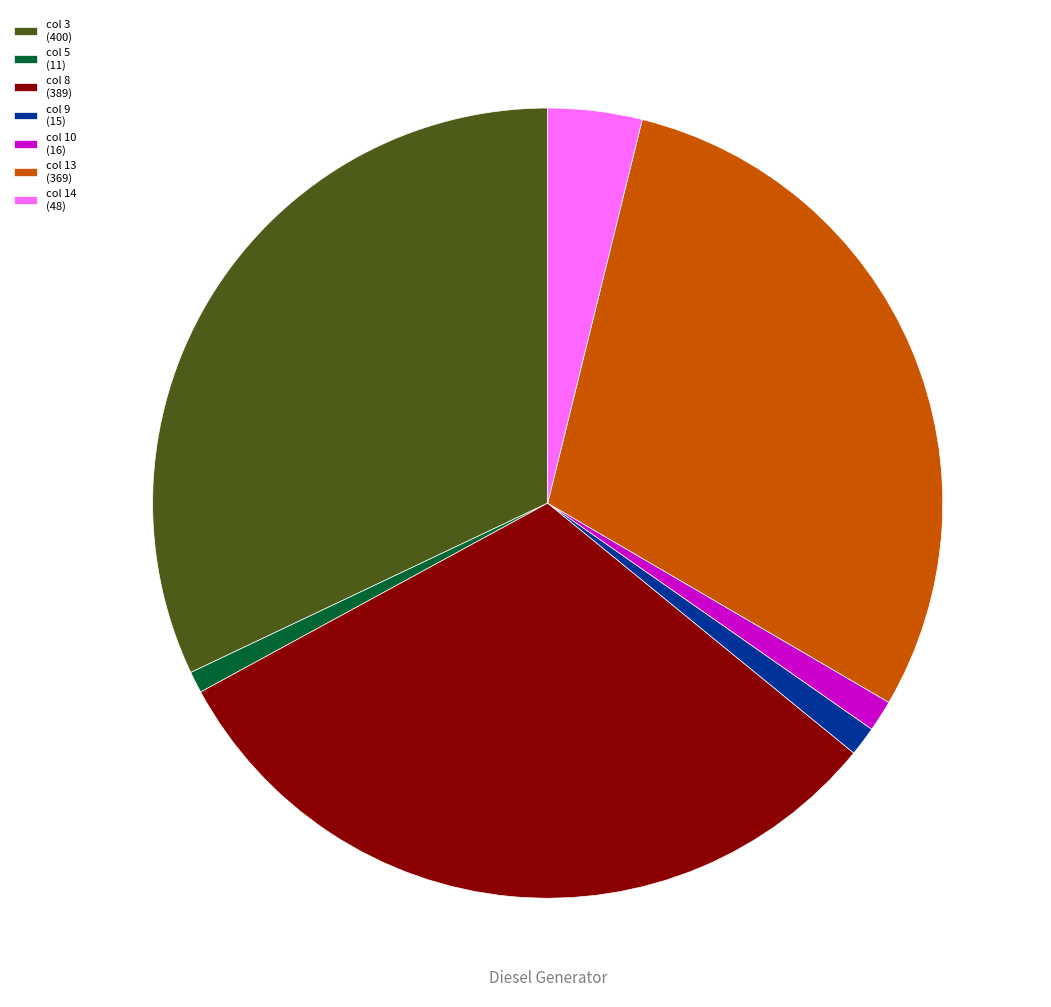

Do col 9 (15) and col 10 (16) together represent more than half of the pie?

No